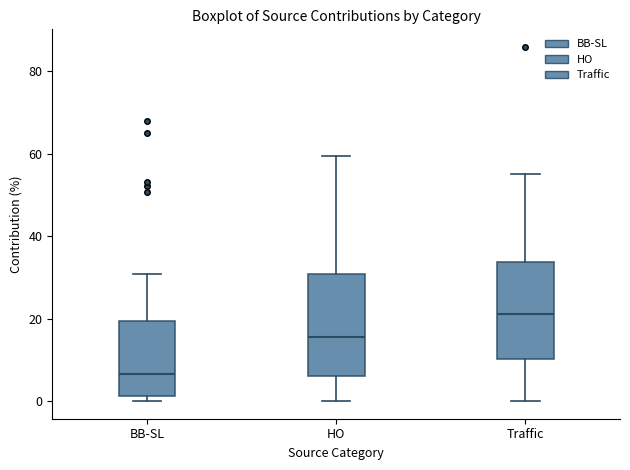

Where does the upper whisker of the box for HO end on the y-axis? The values are not printed on the chart, so give them approximately, as read against the axis.

60